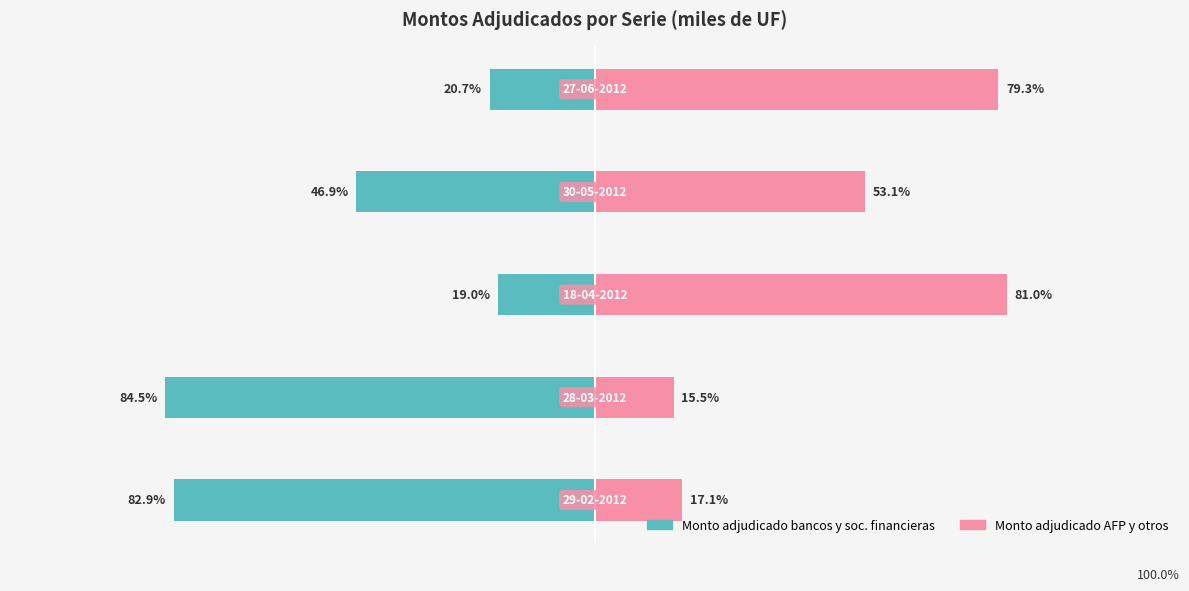

How many bars are there in total?

10